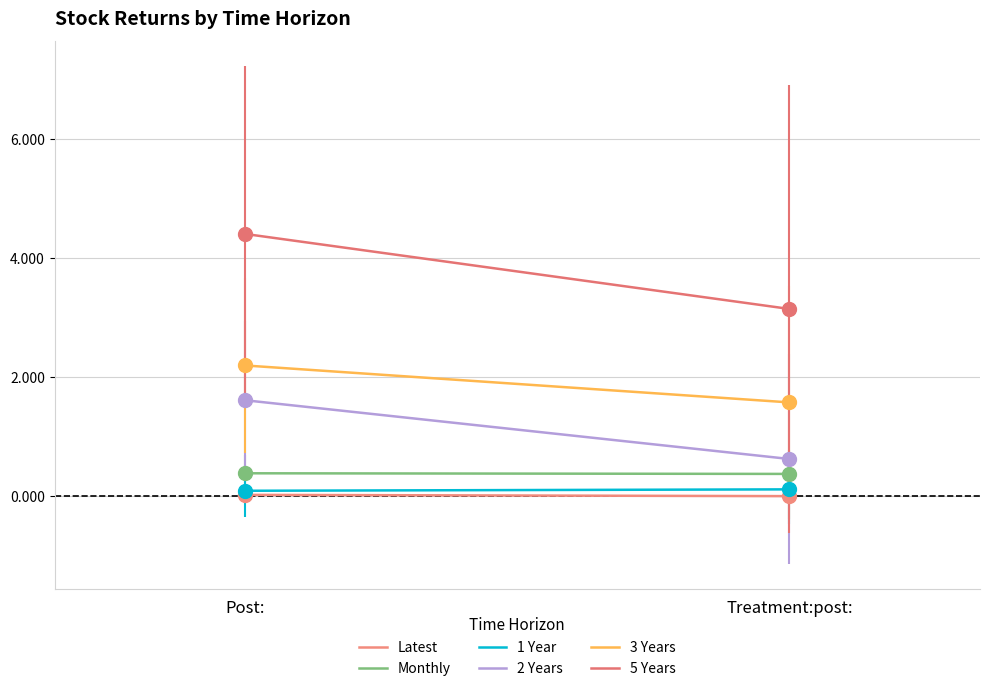

Reading left to right, transcribe all the data shown in this chart.

Latest: Post:=0.0	Treatment:post:=-0.0
Monthly: Post:=0.4	Treatment:post:=0.4
1 Year: Post:=0.1	Treatment:post:=0.1
2 Years: Post:=1.6	Treatment:post:=0.6
3 Years: Post:=2.2	Treatment:post:=1.6
5 Years: Post:=4.4	Treatment:post:=3.1